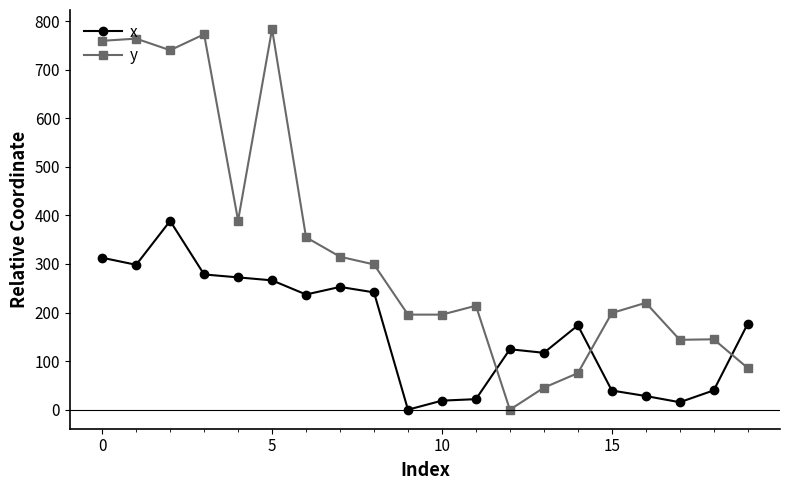

Is this an area chart (filled region under the line)?

No